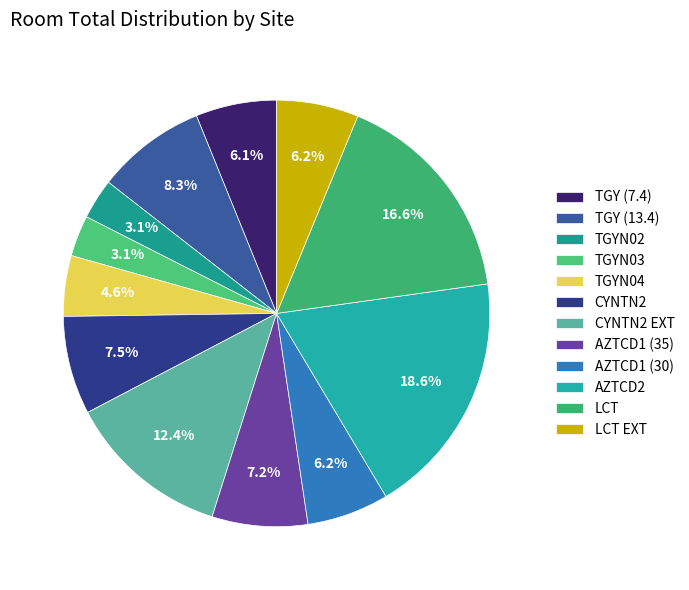

Rank the categories by value from lowest to highest.

TGYN02, TGYN03, TGYN04, TGY (7.4), AZTCD1 (30), LCT EXT, AZTCD1 (35), CYNTN2, TGY (13.4), CYNTN2 EXT, LCT, AZTCD2